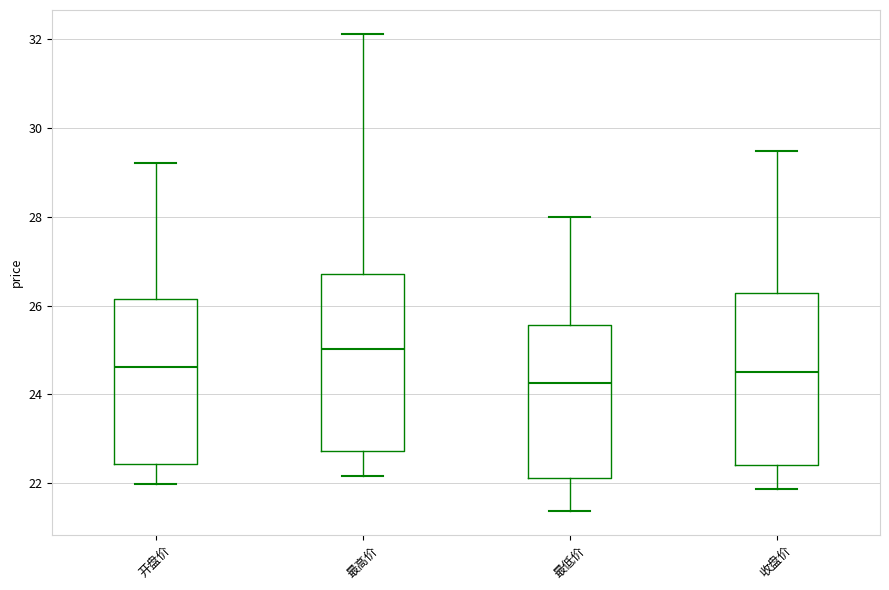

Which box has the lowest median line?

最低价